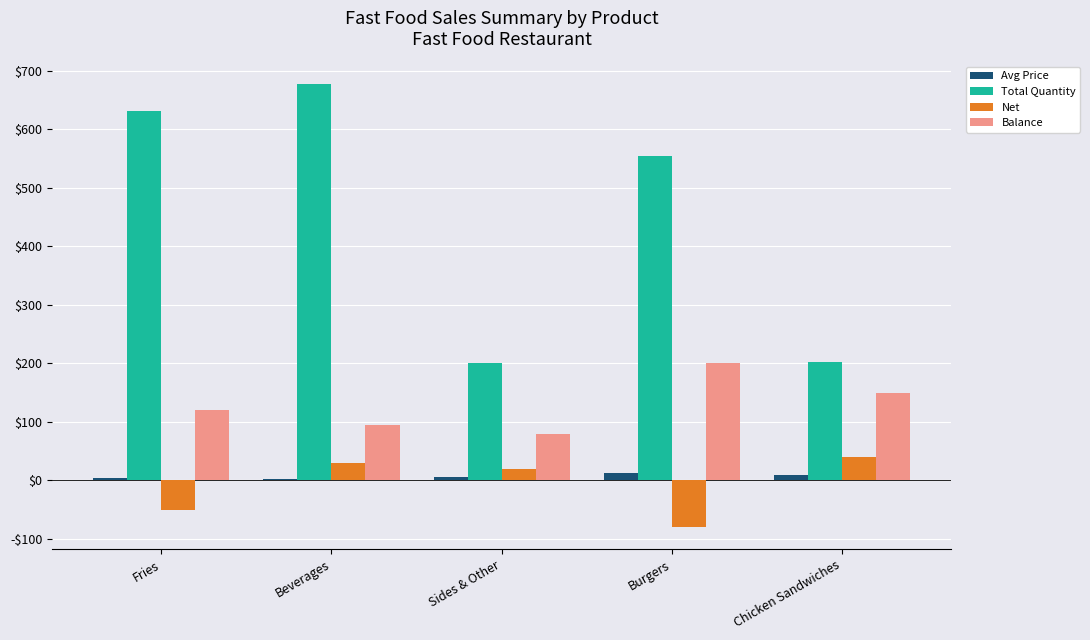

What is the value of the Avg Price bar at the 4th from the left?

13.0